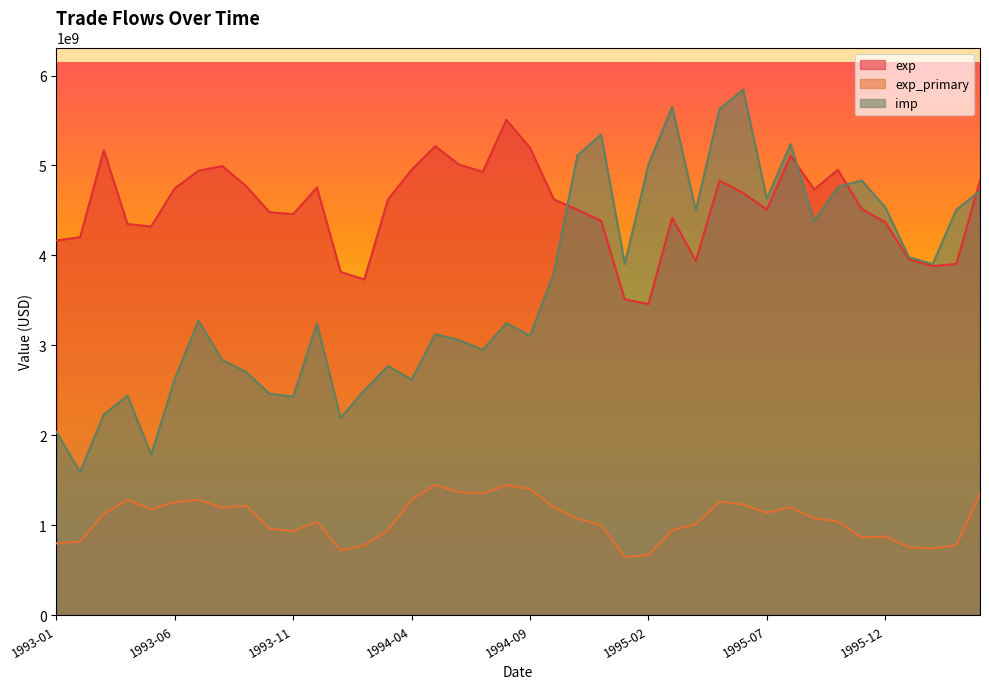

Is the value of exp_primary at 1993-01 greater than the value of imp at 1996-02?

No